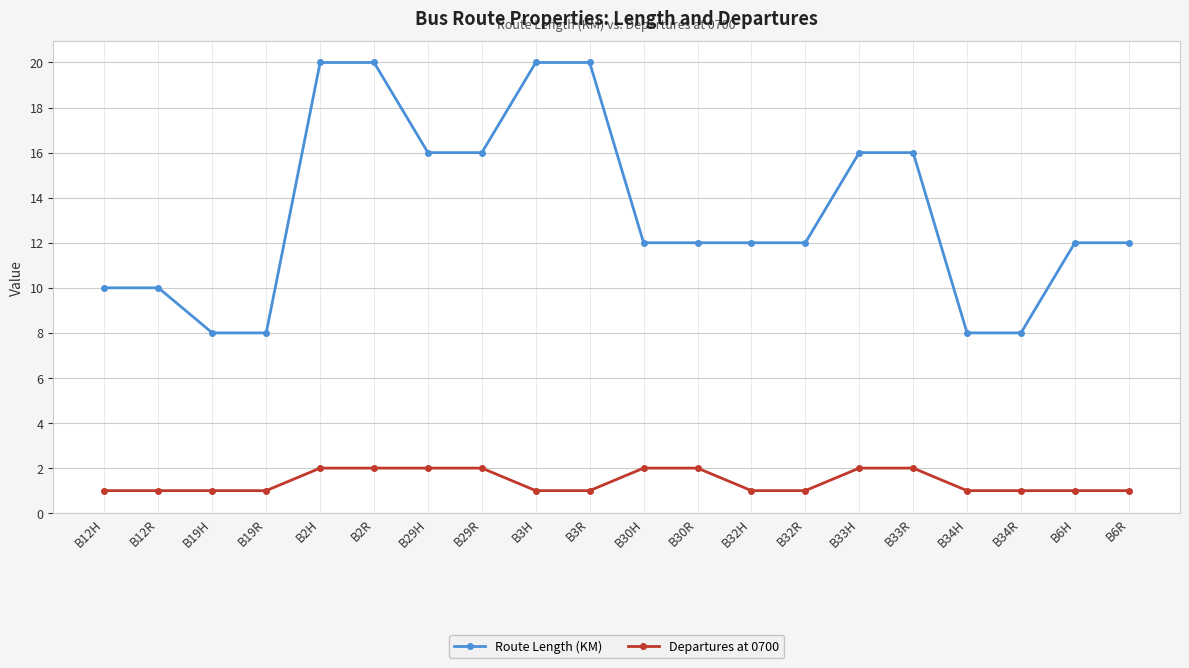

How many Route Length (KM) values are between 10 and 16?

12